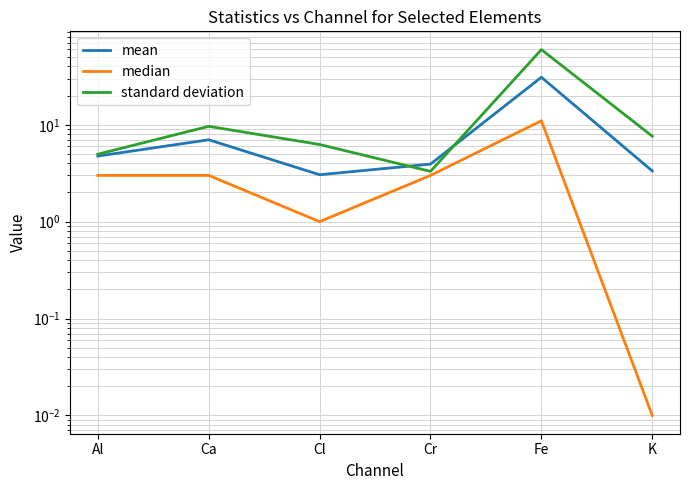

What is the average value of the mean series?

8.8